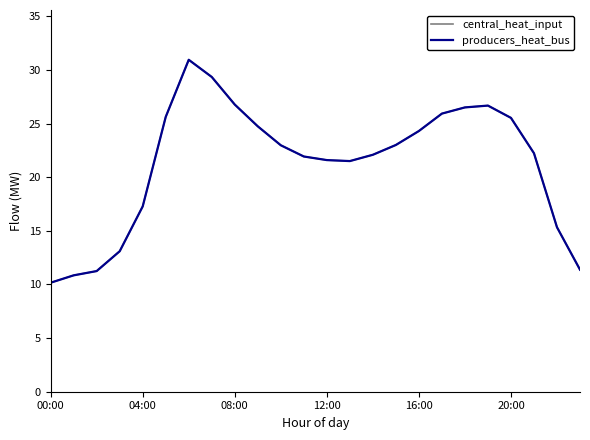

Does the chart have visible grid lines?

No